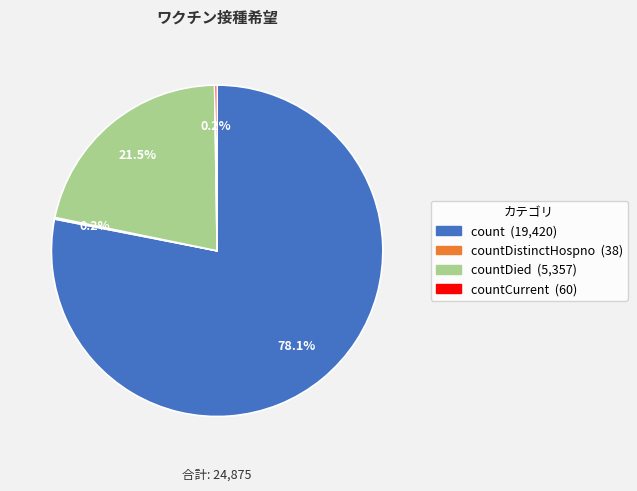

Is there any slice that represents more than half of the pie?

Yes